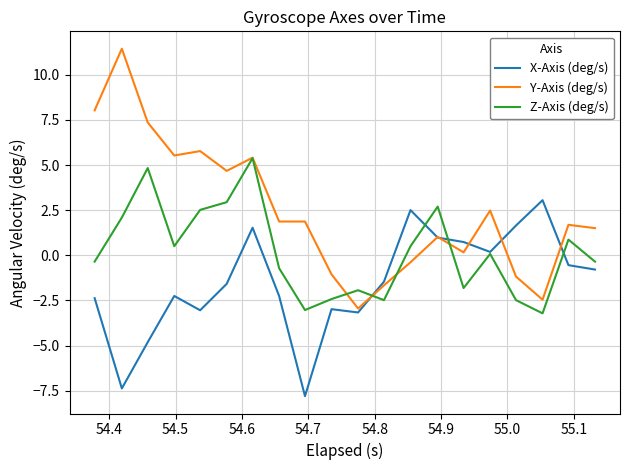

List the series in order of their overall mean, highest first.

Y-Axis (deg/s), Z-Axis (deg/s), X-Axis (deg/s)